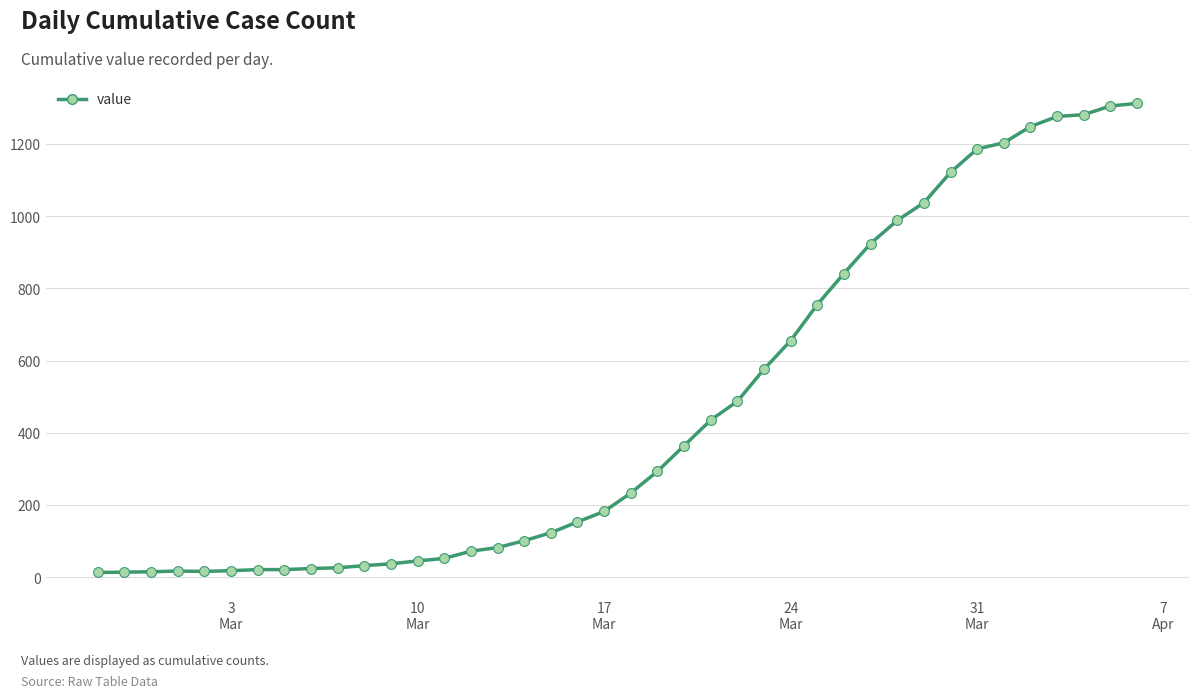

What is the difference between the maximum and minimum values?

1299